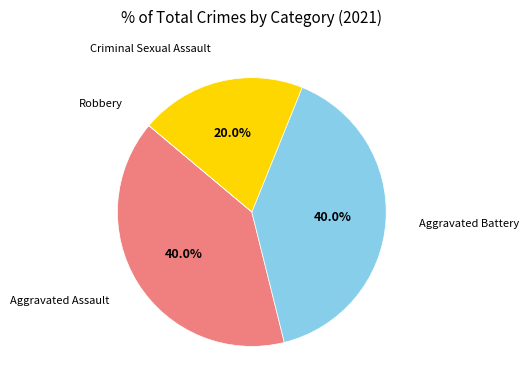

Is there any slice that represents more than half of the pie?

No